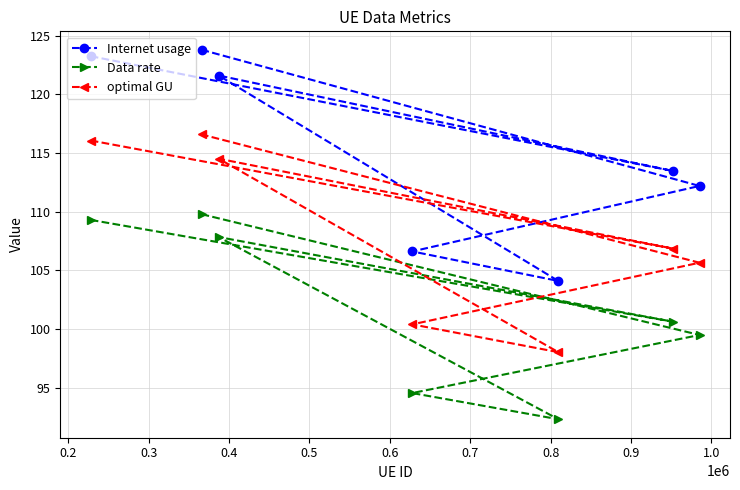

Reading left to right, list all the values displayed in this chart.

Internet usage: 123.2	123.8	121.6	106.6	104.1	113.5	112.2
Data rate: 109.3	109.8	107.8	94.6	92.3	100.6	99.5
optimal GU: 116.1	116.6	114.5	100.4	98.0	106.9	105.7